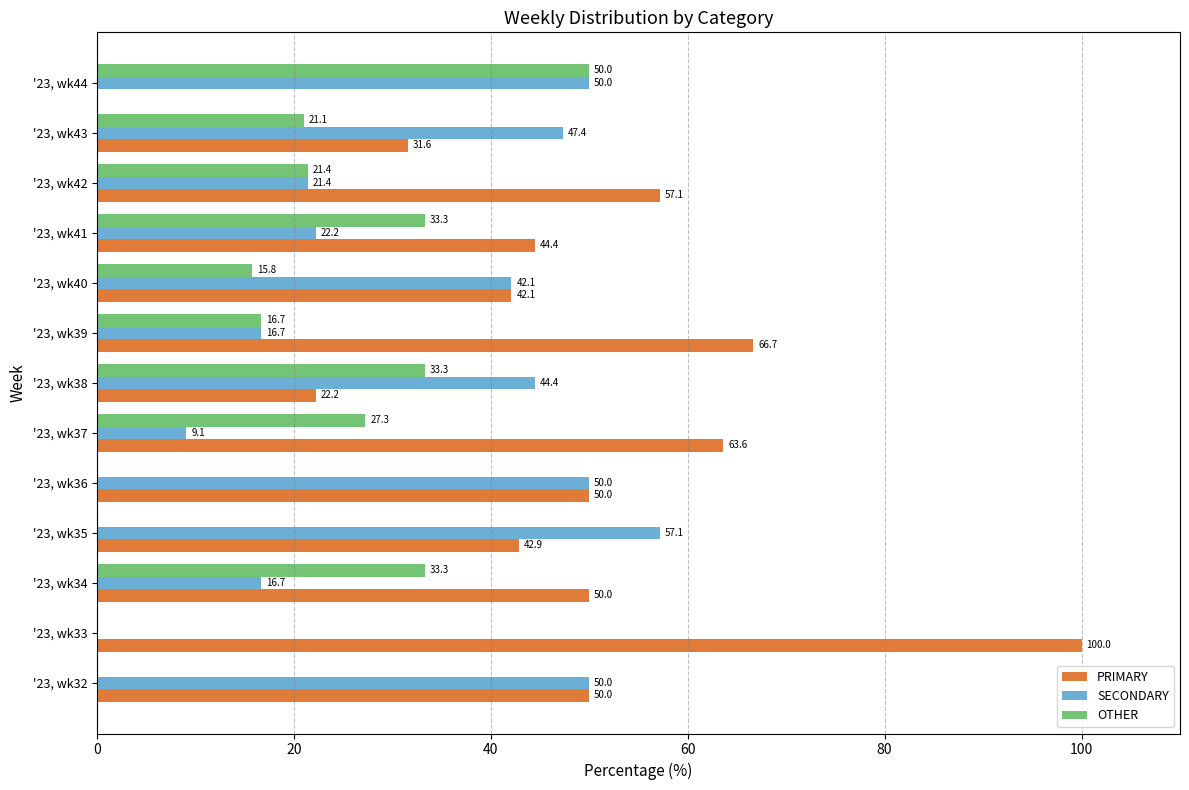

Where is OTHER nearest to the value 25?

'23, wk37